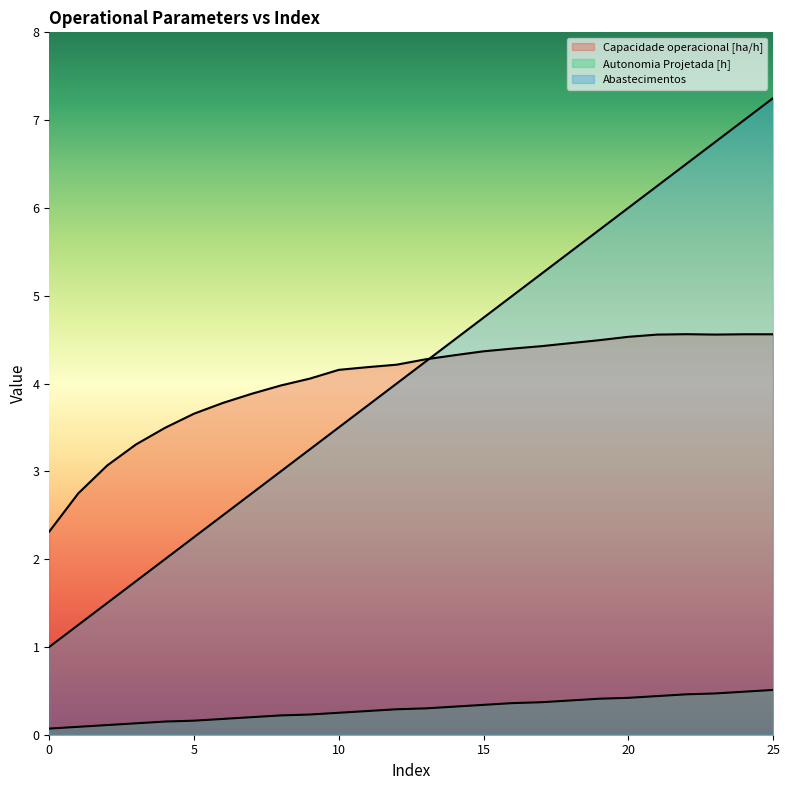

How many lines are shown in the chart?

3